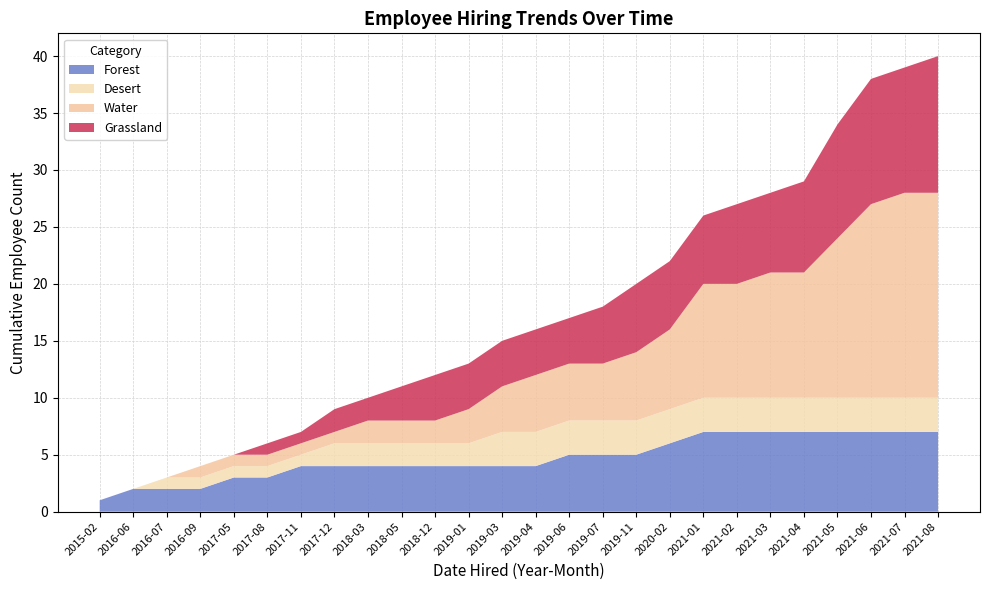

What is the maximum value for Forest?

7